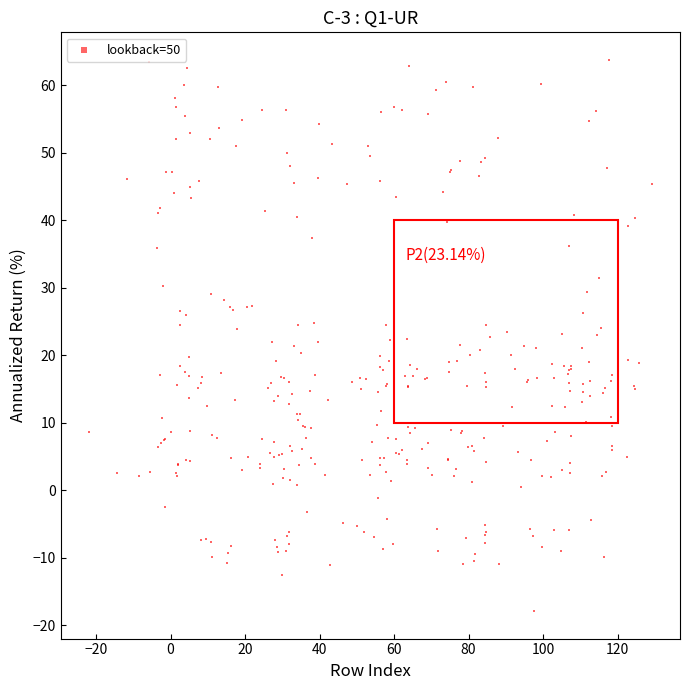

What is the range of X values (max minus min)?

151.1